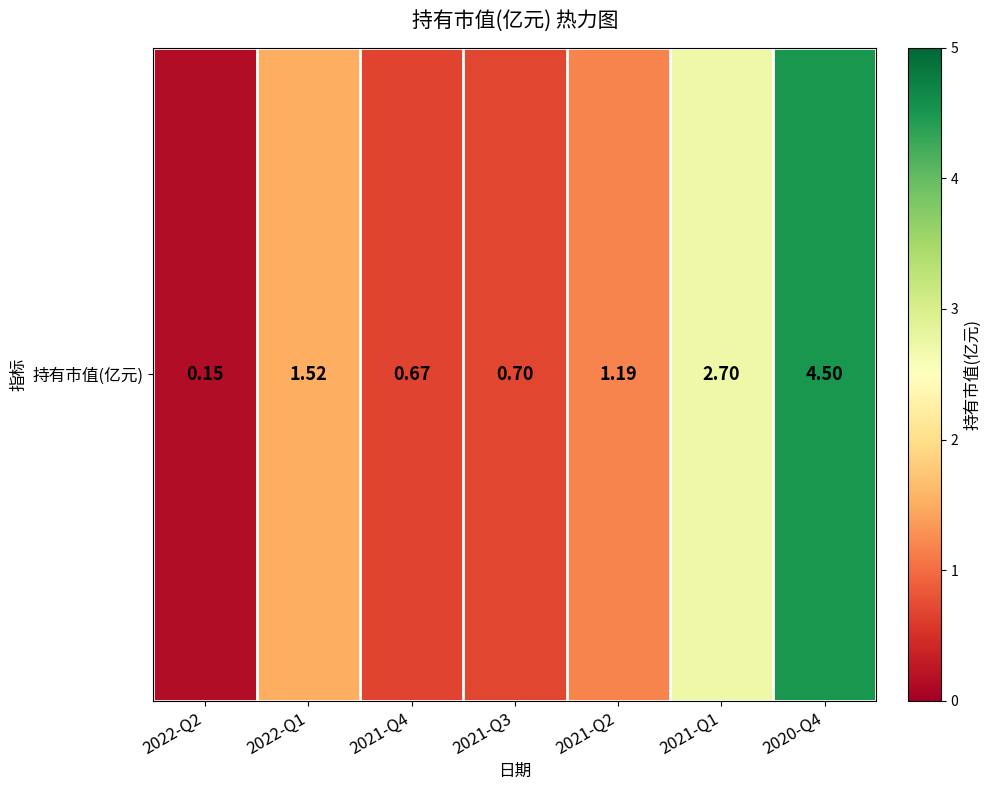

Rank the categories by value from highest to lowest.

2020-Q4, 2021-Q1, 2022-Q1, 2021-Q2, 2021-Q3, 2021-Q4, 2022-Q2